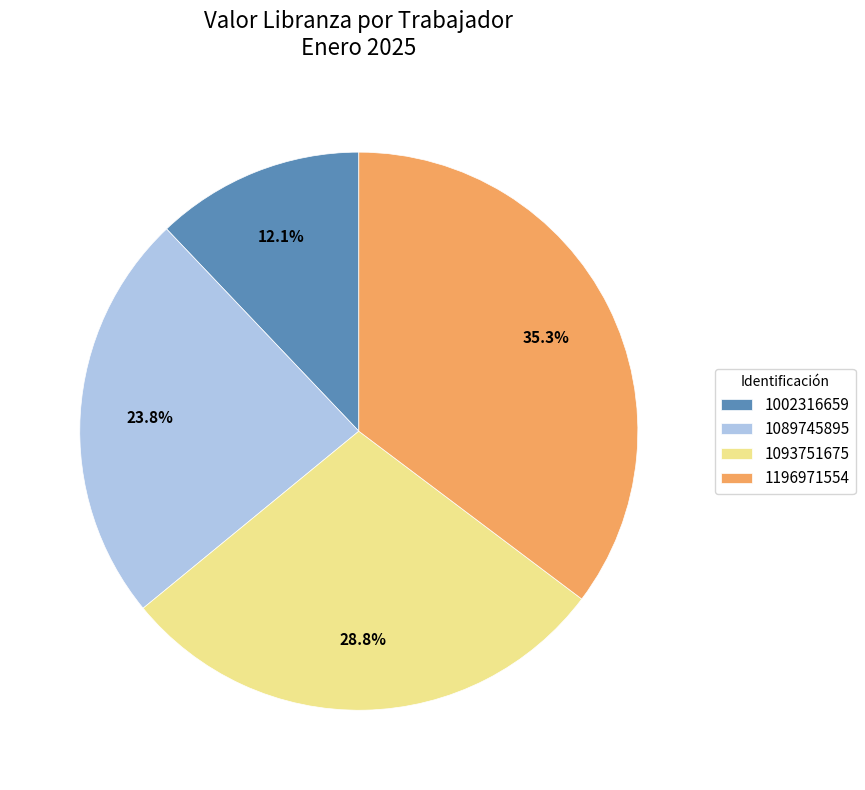

What is the largest slice in the pie chart?

1196971554